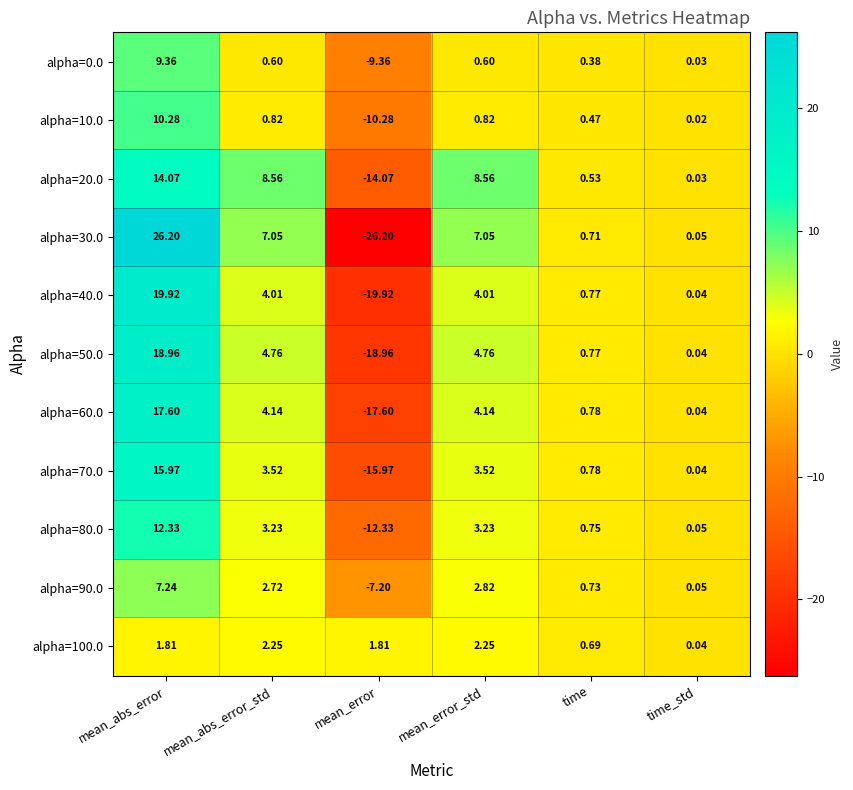

At which label does alpha=60.0 first exceed 4?

mean_abs_error